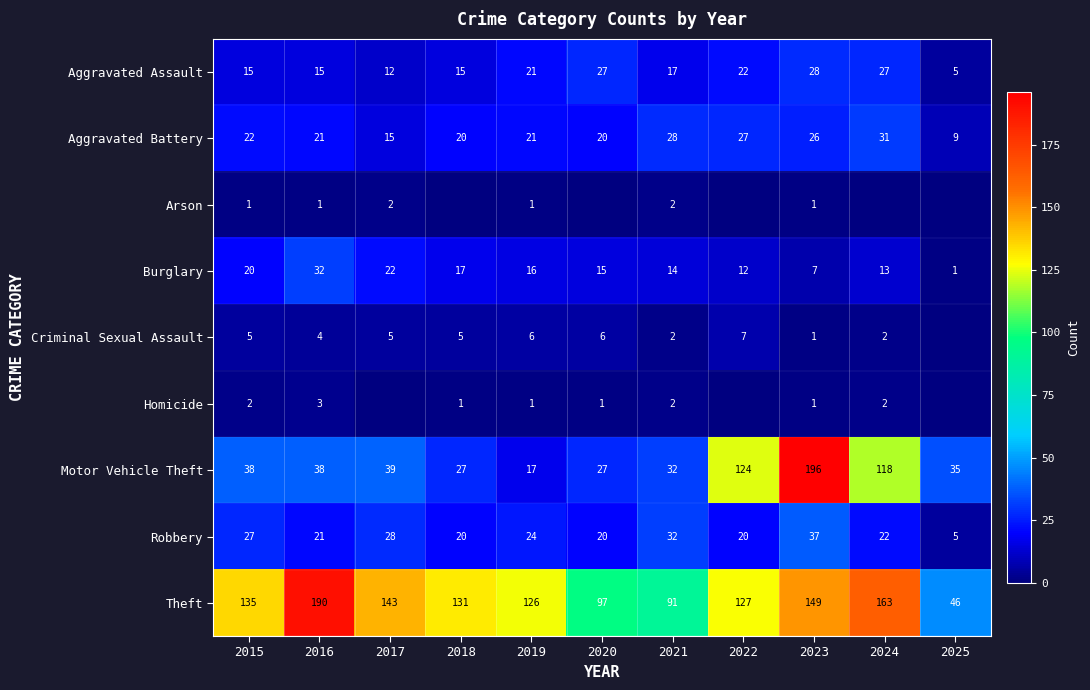

What is the total value across all series at 2021?

220